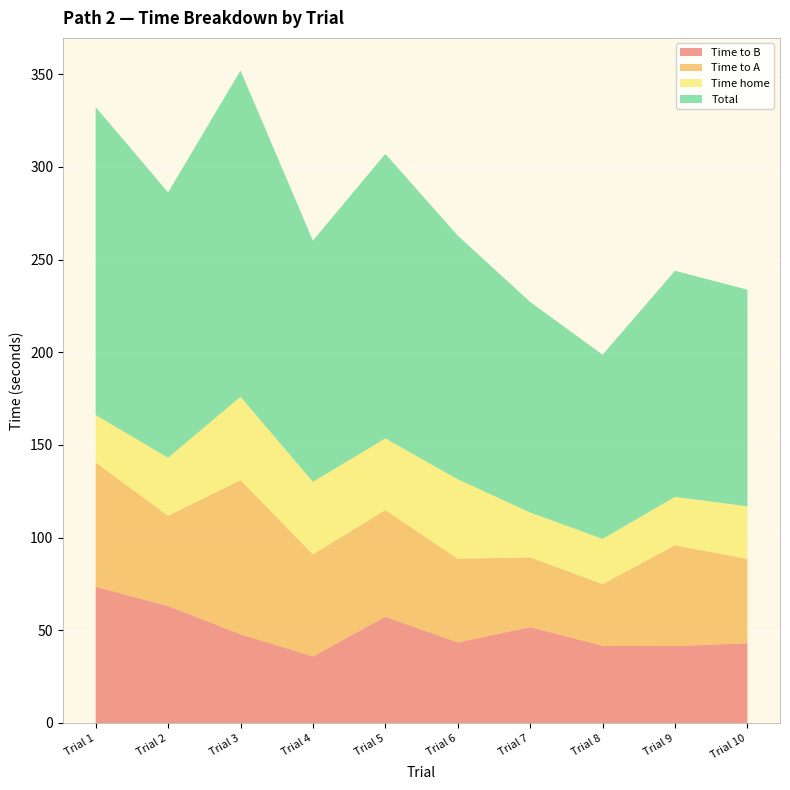

Reading left to right, list all the values displayed in this chart.

Time to B: Trial 1=73.5	Trial 2=63.1	Trial 3=47.8	Trial 4=35.9	Trial 5=57.3	Trial 6=43.4	Trial 7=51.7	Trial 8=41.7	Trial 9=41.5	Trial 10=43.0
Time to A: Trial 1=67.0	Trial 2=48.7	Trial 3=83.2	Trial 4=55.0	Trial 5=57.5	Trial 6=45.1	Trial 7=37.6	Trial 8=33.2	Trial 9=54.3	Trial 10=45.5
Time home: Trial 1=25.6	Trial 2=31.4	Trial 3=45.0	Trial 4=39.2	Trial 5=38.7	Trial 6=42.9	Trial 7=24.2	Trial 8=24.4	Trial 9=26.1	Trial 10=28.3
Total: Trial 1=166.1	Trial 2=143.1	Trial 3=176.0	Trial 4=130.1	Trial 5=153.5	Trial 6=131.4	Trial 7=113.5	Trial 8=99.3	Trial 9=122.0	Trial 10=116.9